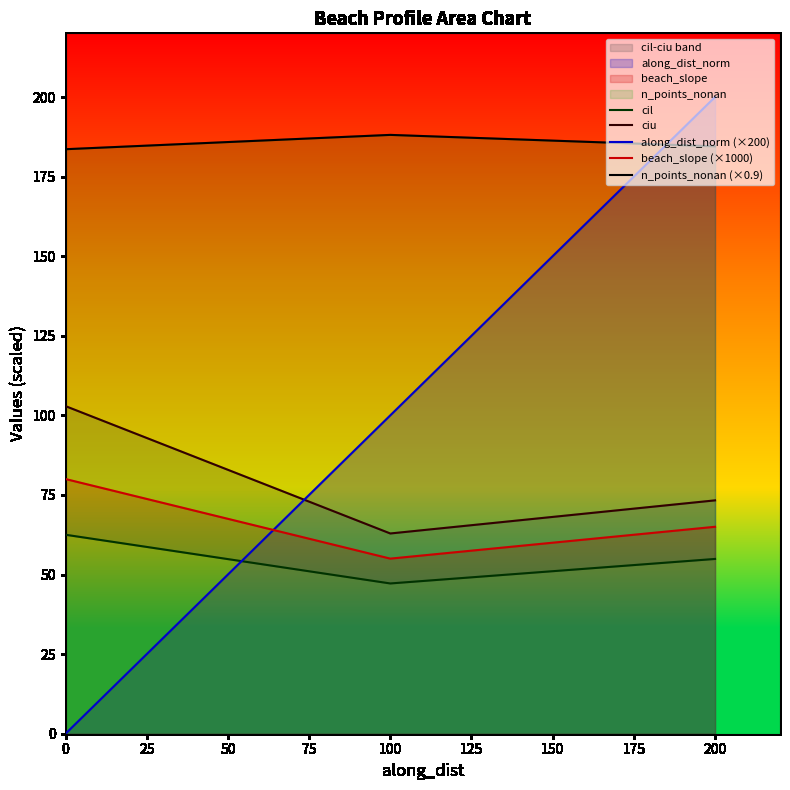

The cil series shows 62.5 at 0. True or false?

True